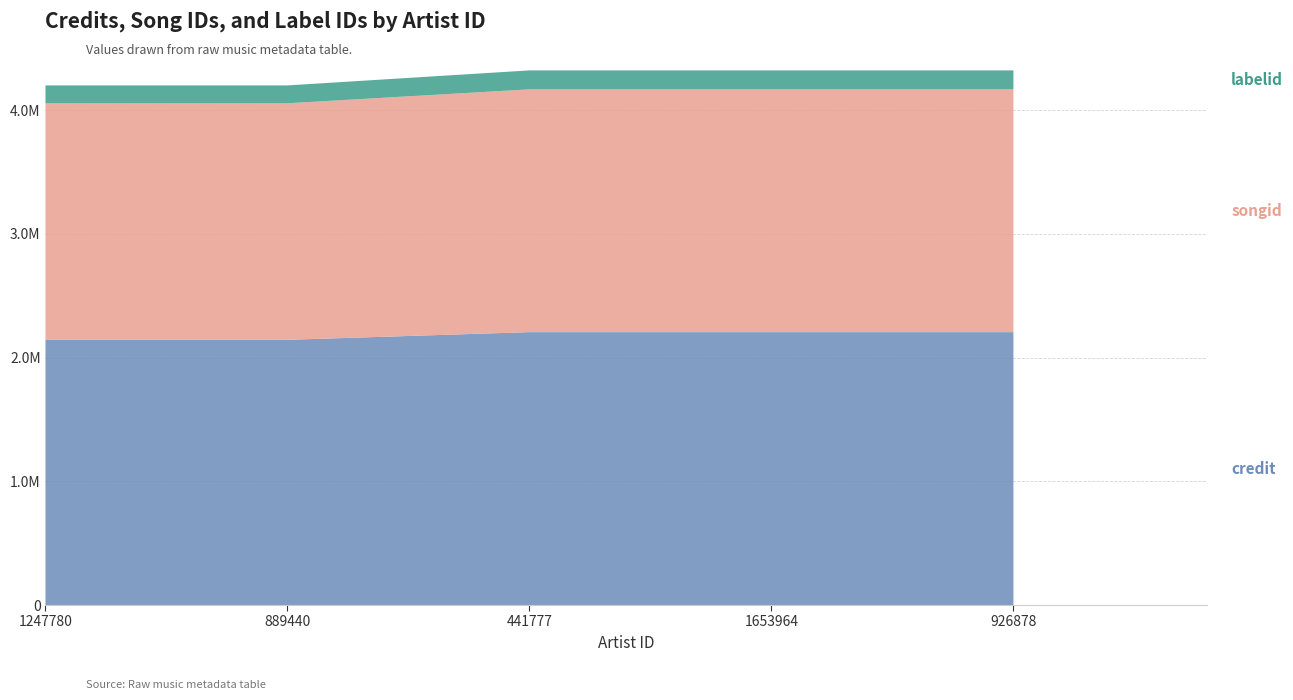

Reading left to right, extract all data points from this chart.

credit: 1247780=2143138	889440=2143138	441777=2205267	1653964=2205267	926878=2205267
songid: 1247780=1911616	889440=1911616	441777=1962084	1653964=1962084	926878=1962084
labelid: 1247780=144366	889440=144366	441777=153050	1653964=153050	926878=153050